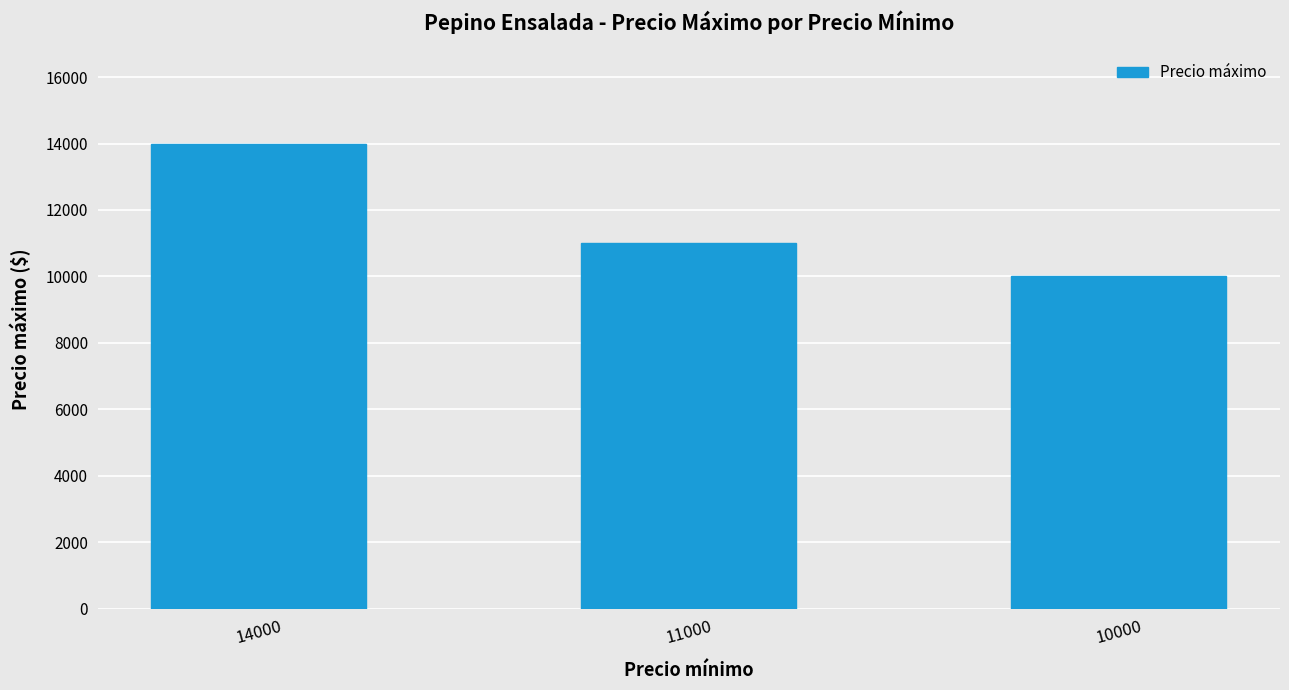

Rank the categories by value from lowest to highest.

10000, 11000, 14000